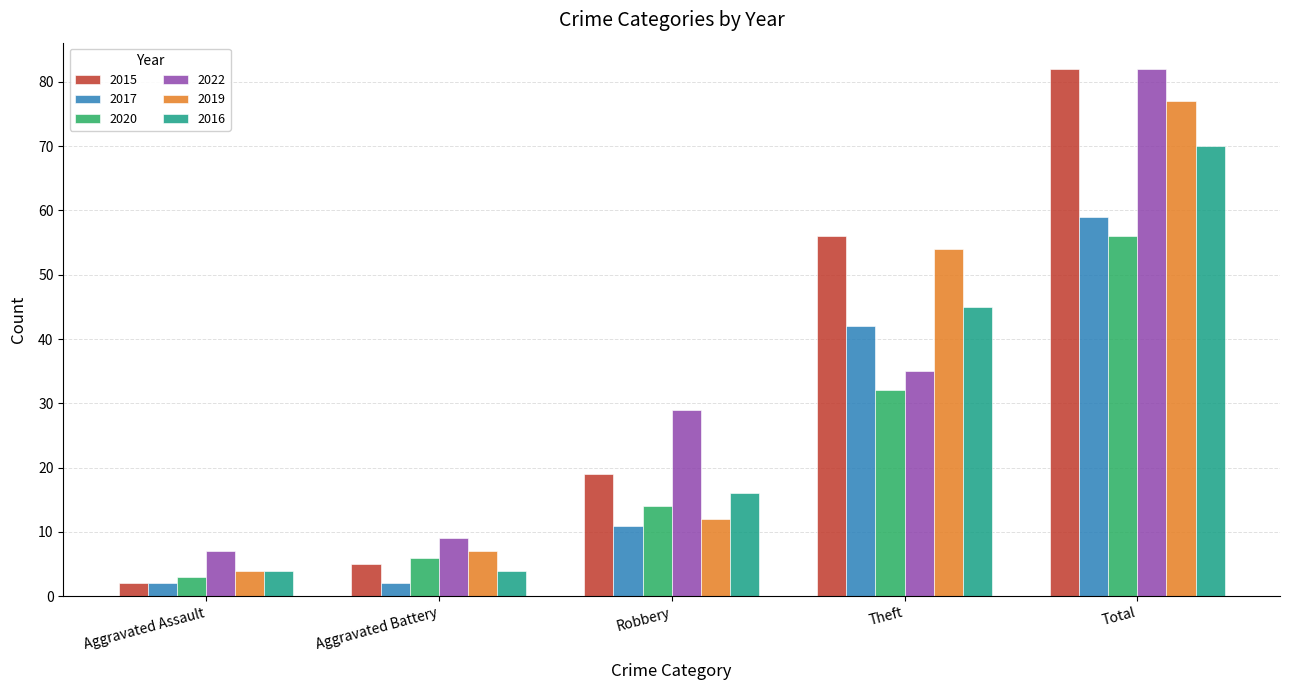

What is the difference between the maximum and minimum values in the 2017 series?

57